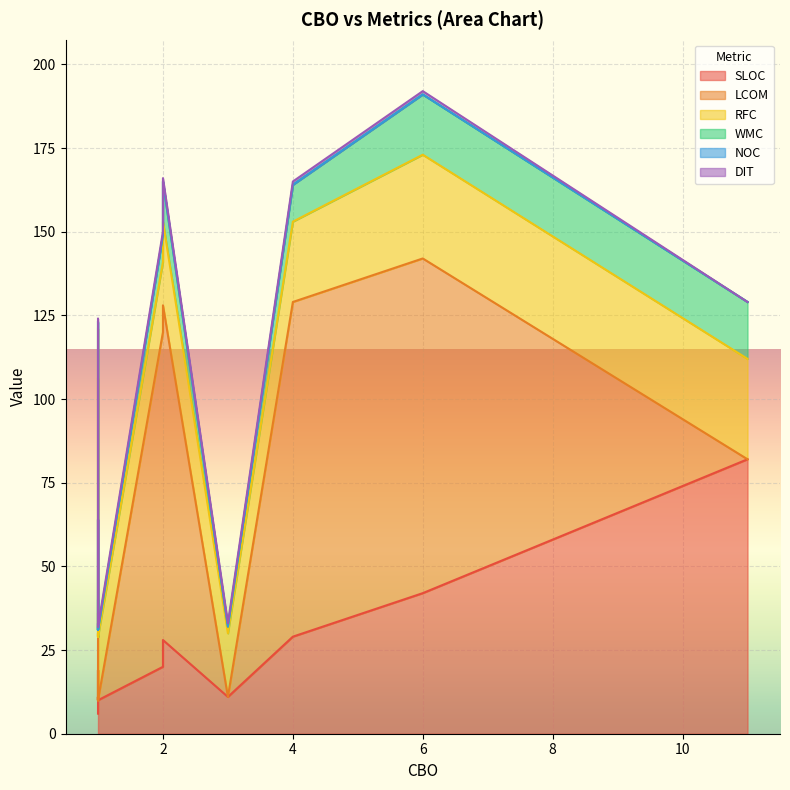

How many data points in WMC are above 2?

6